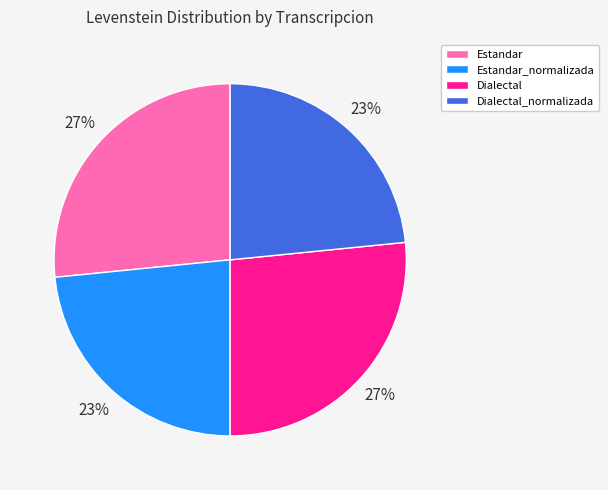

Does Estandar_normalizada account for over 50% of the chart?

No